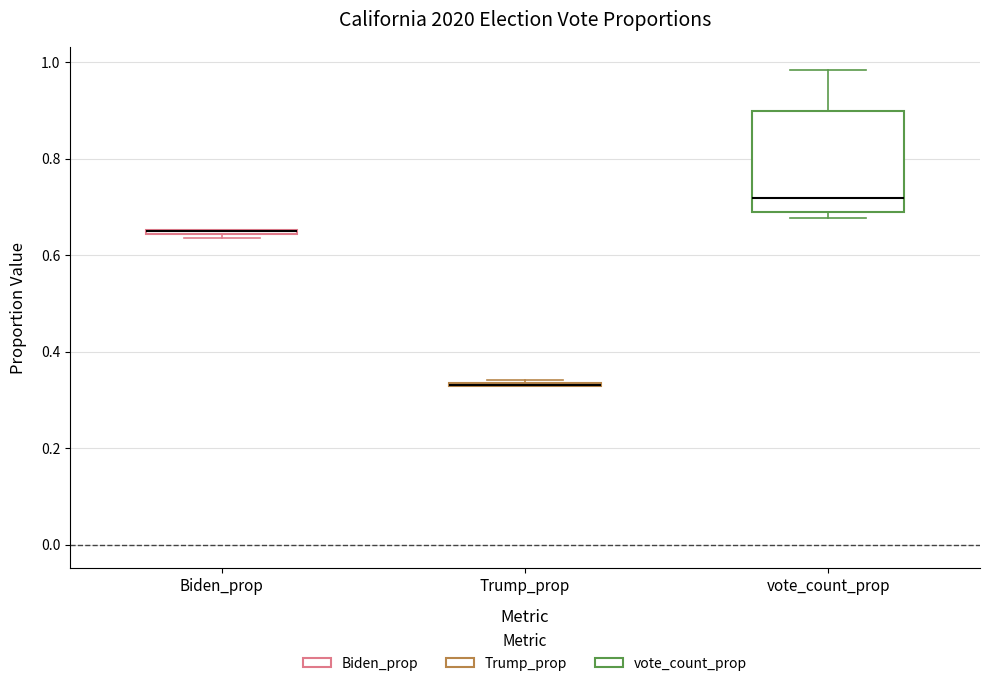

Comparing the boxes themselves (not the whiskers), which one is the tallest?

vote_count_prop